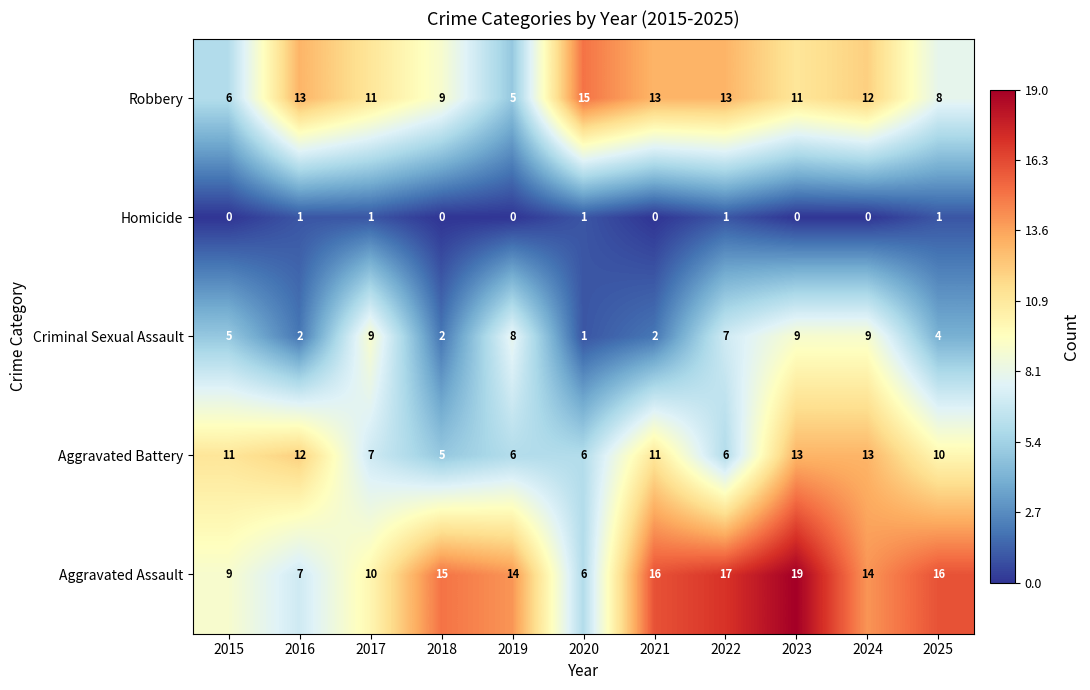

The value of Robbery at 2016 is 19. True or false?

False